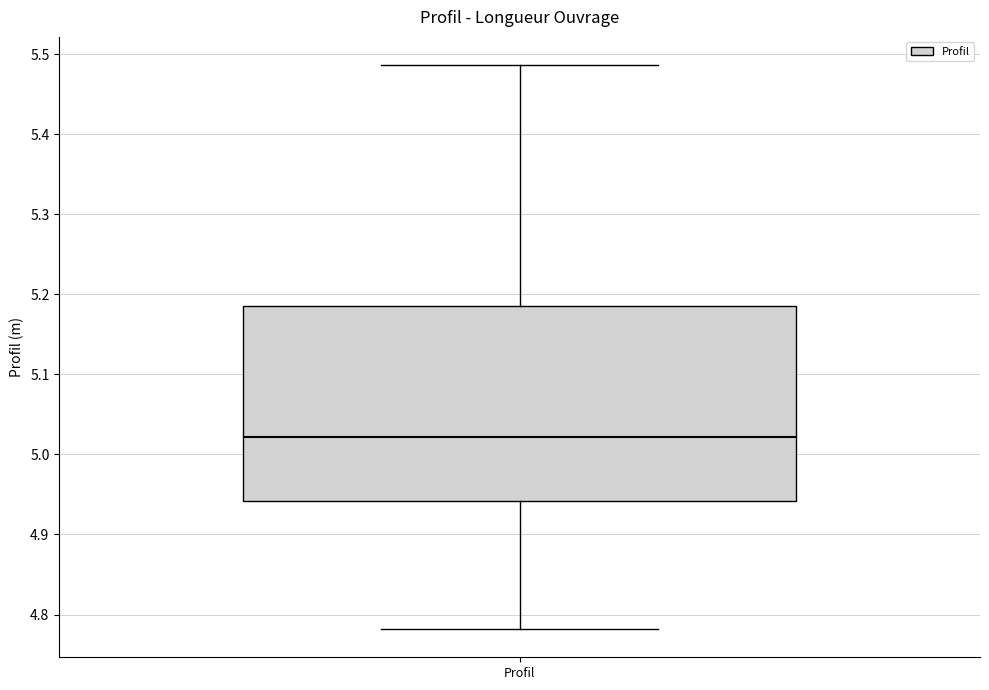

Where does the lower whisker of the box for Profil end on the y-axis? The values are not printed on the chart, so give them approximately, as read against the axis.

4.78